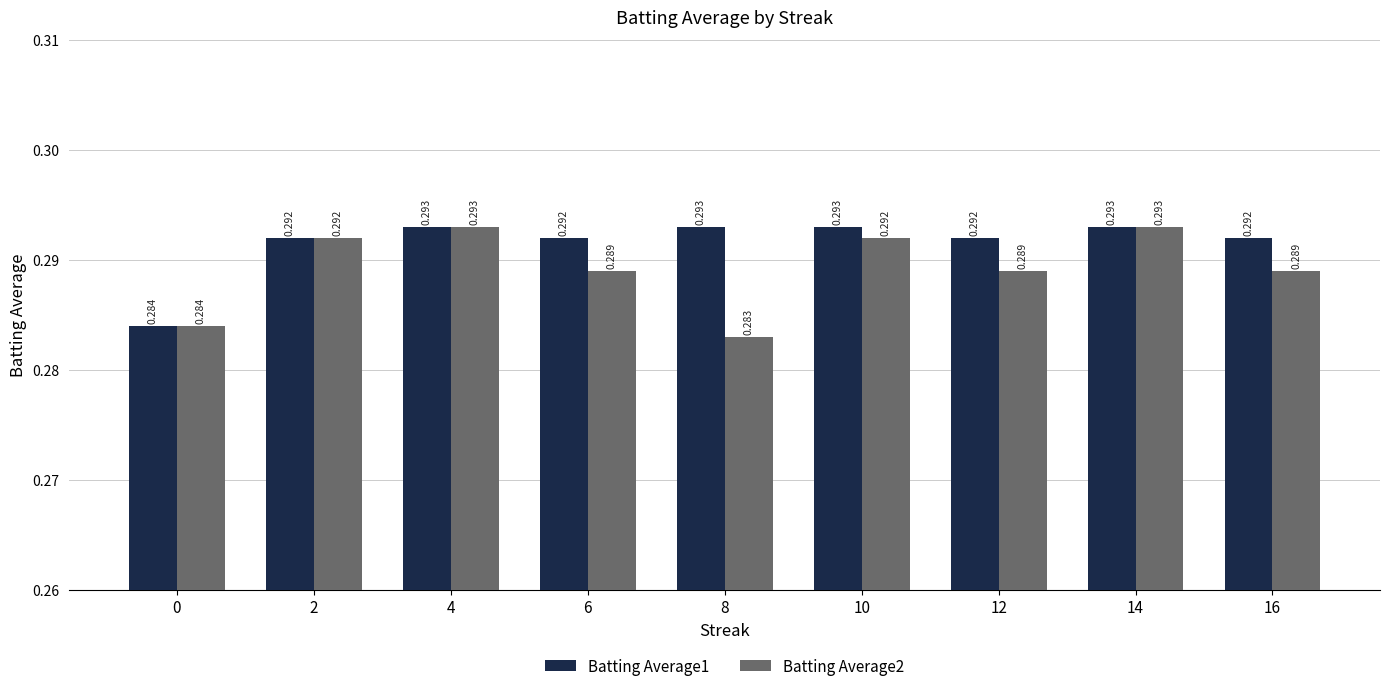

Reading left to right, extract all data points from this chart.

Batting Average1: 0=0.3	2=0.3	4=0.3	6=0.3	8=0.3	10=0.3	12=0.3	14=0.3	16=0.3
Batting Average2: 0=0.3	2=0.3	4=0.3	6=0.3	8=0.3	10=0.3	12=0.3	14=0.3	16=0.3